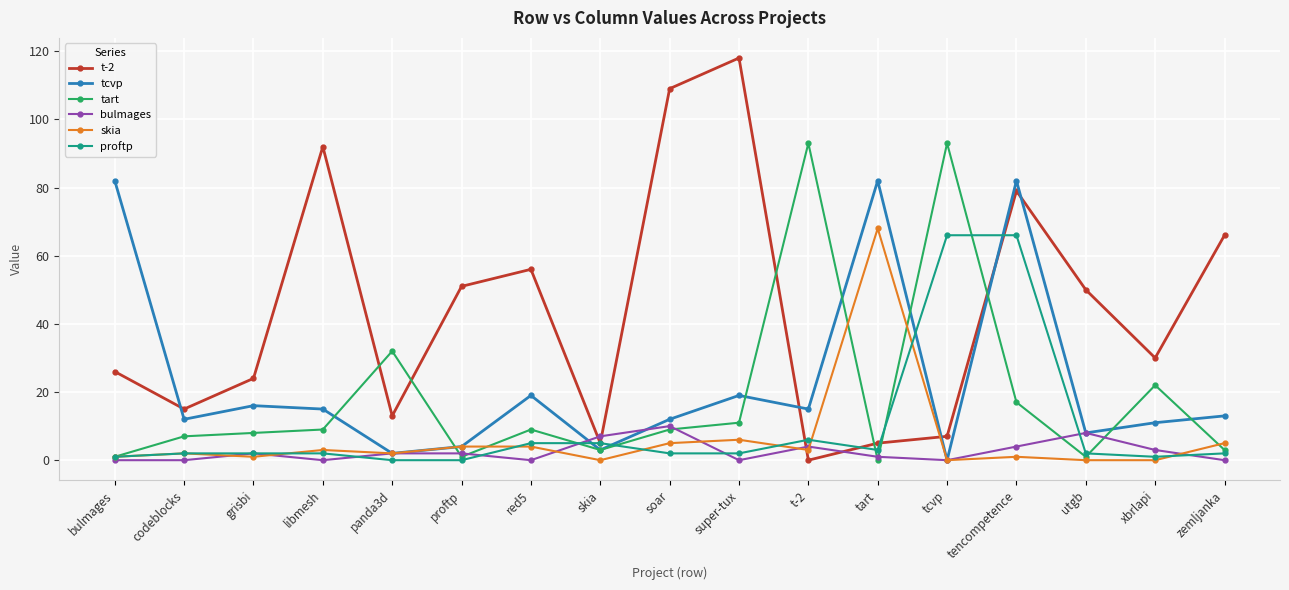

True or false: skia and t-2 intersect in this chart.

True